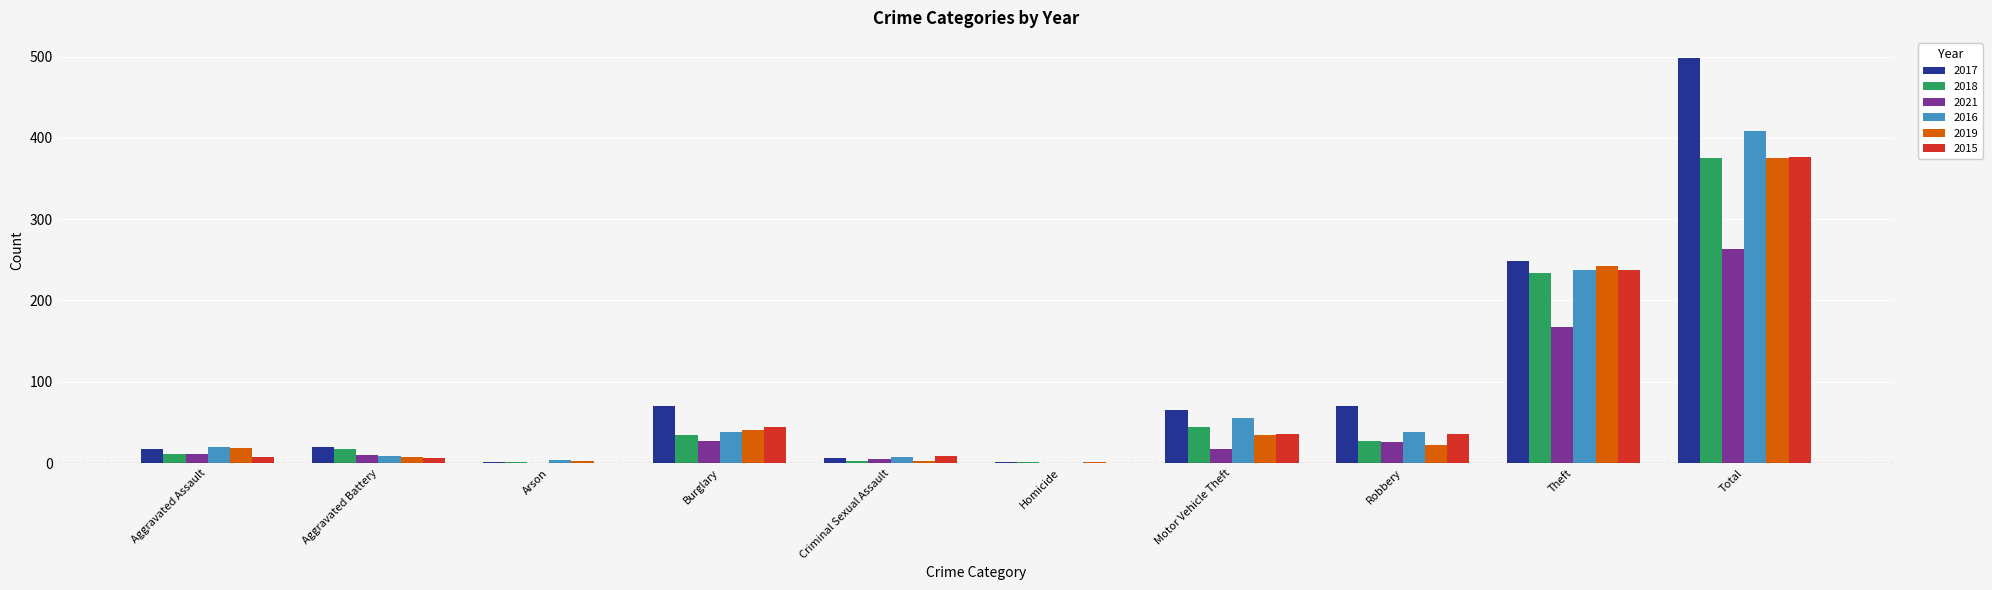

Is it true that 2016 equals 8 at Criminal Sexual Assault?

True